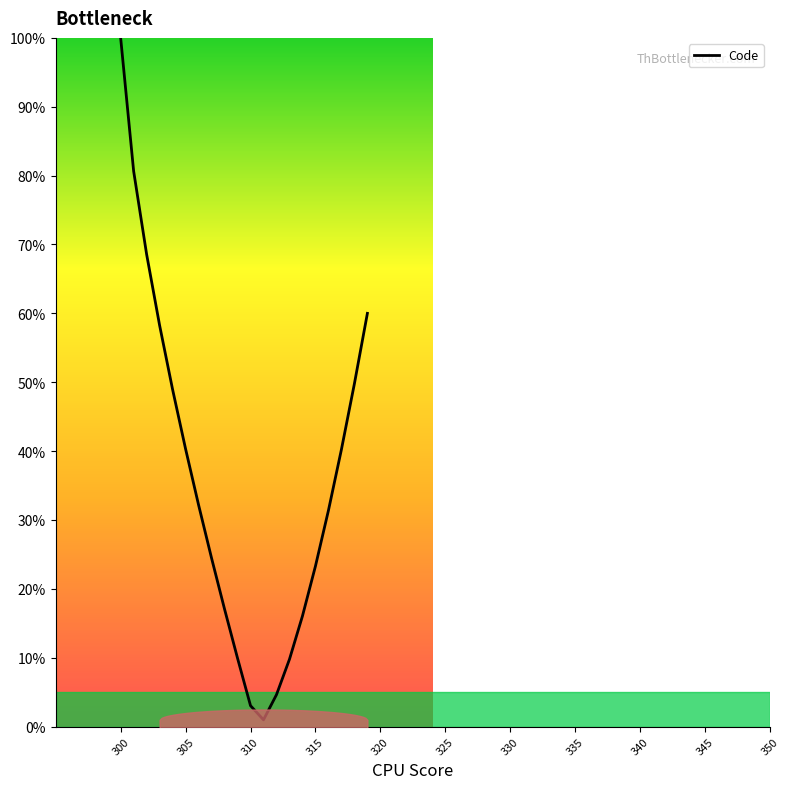

How many series are shown in this chart?

1